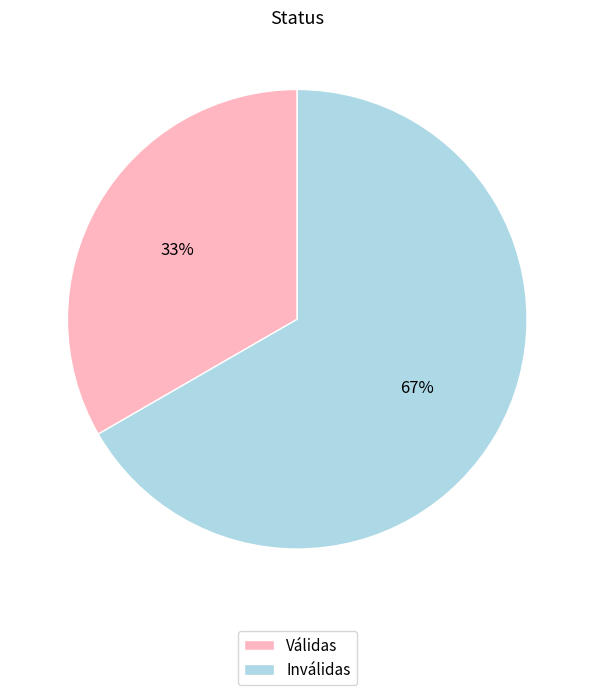

Is Inválidas the majority of the pie?

Yes